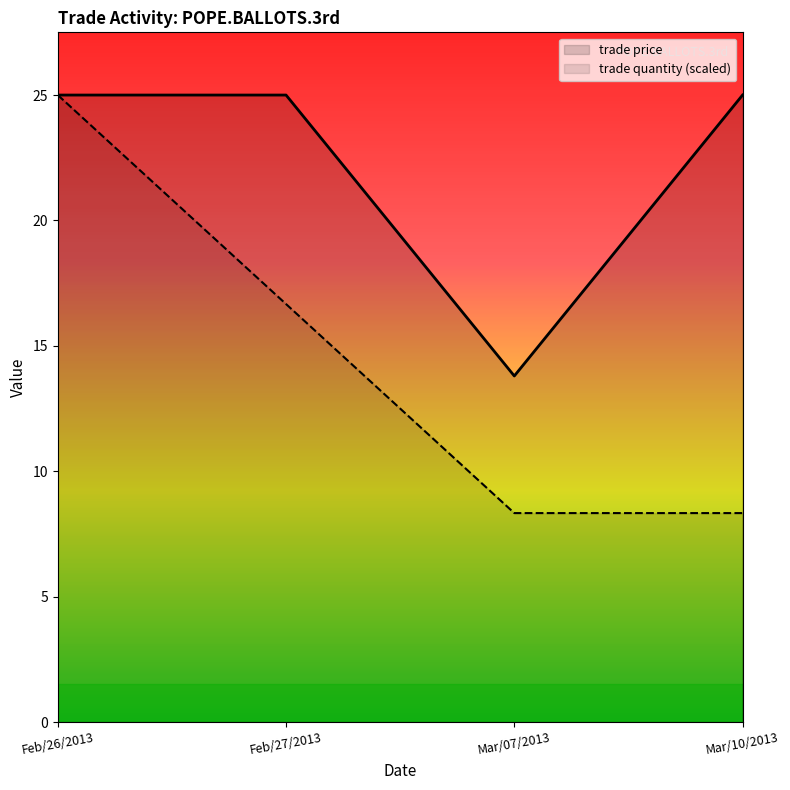

Is it true that trade price equals 25.0 at Feb/26/2013?

True